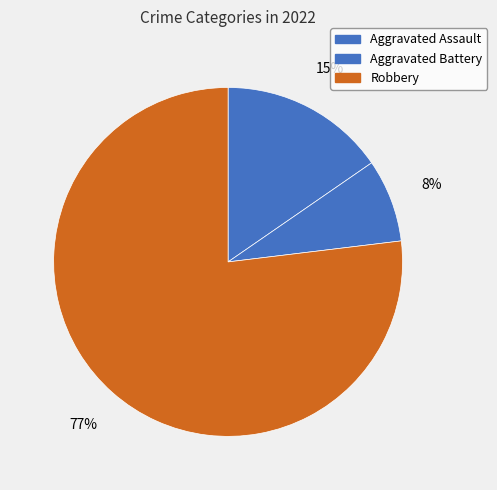

Does any single category account for the majority?

Yes